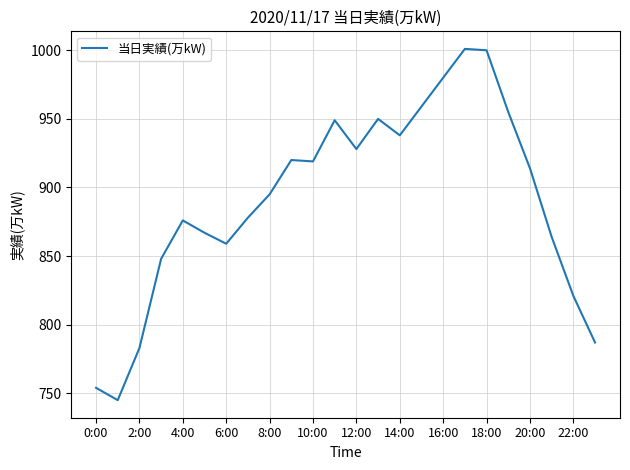

What is the smallest value displayed?

745